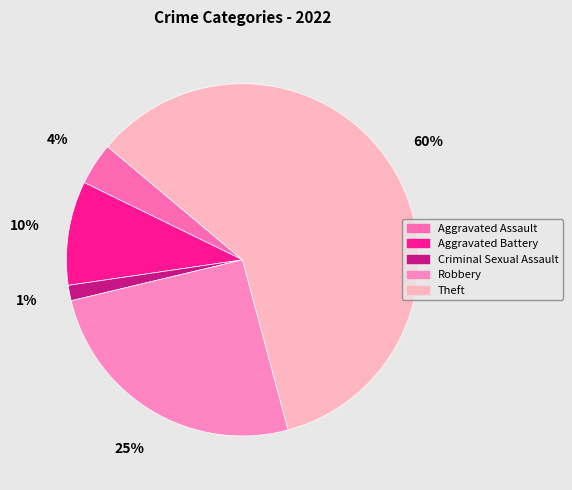

What percentage is NOT represented by Criminal Sexual Assault?

98.6%